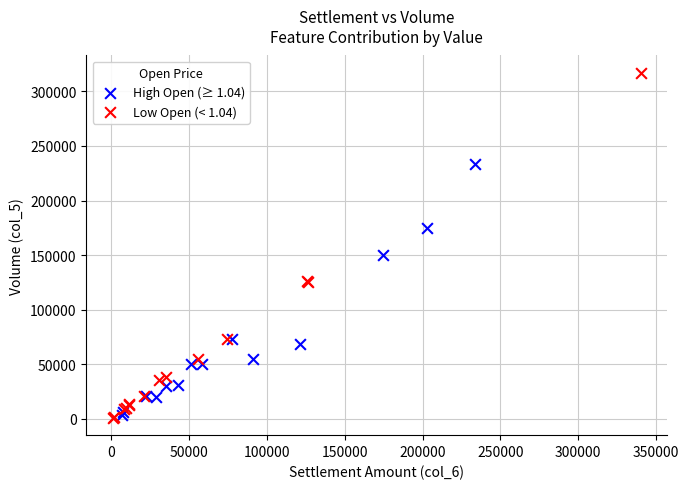

Which series reaches the maximum Y coordinate?

Low Open (< 1.04)